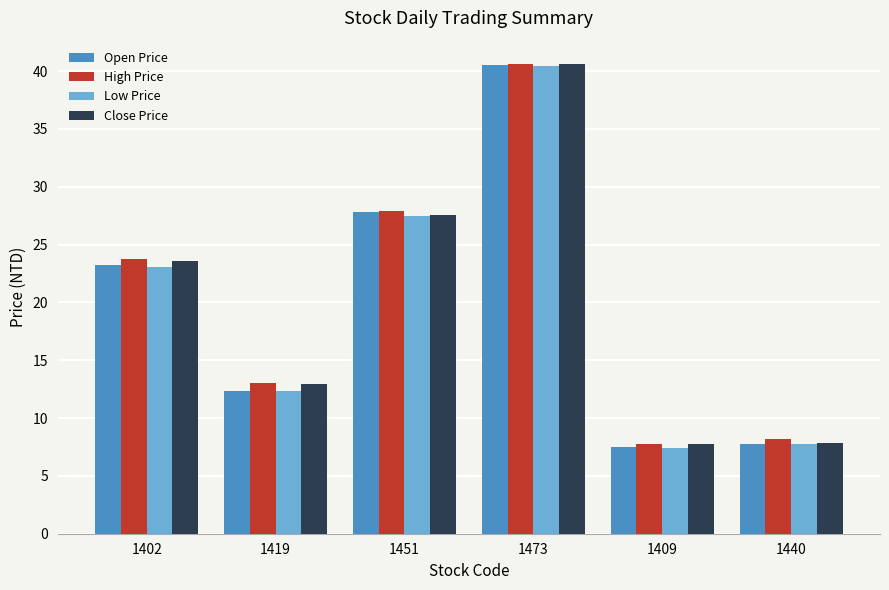

What is the average value of the Low Price series?

19.8